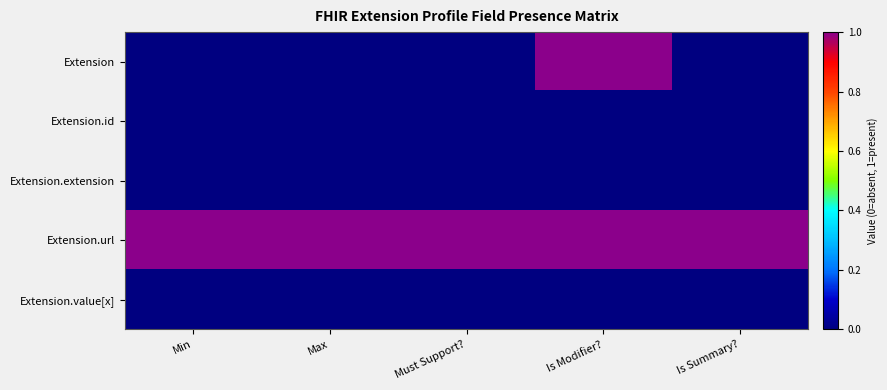

Reading left to right, list all the values displayed in this chart.

Extension: Min=0	Max=0	Must Support?=0	Is Modifier?=1	Is Summary?=0
Extension.id: Min=0	Max=0	Must Support?=0	Is Modifier?=0	Is Summary?=0
Extension.extension: Min=0	Max=0	Must Support?=0	Is Modifier?=0	Is Summary?=0
Extension.url: Min=1	Max=1	Must Support?=1	Is Modifier?=1	Is Summary?=1
Extension.value[x]: Min=0	Max=0	Must Support?=0	Is Modifier?=0	Is Summary?=0